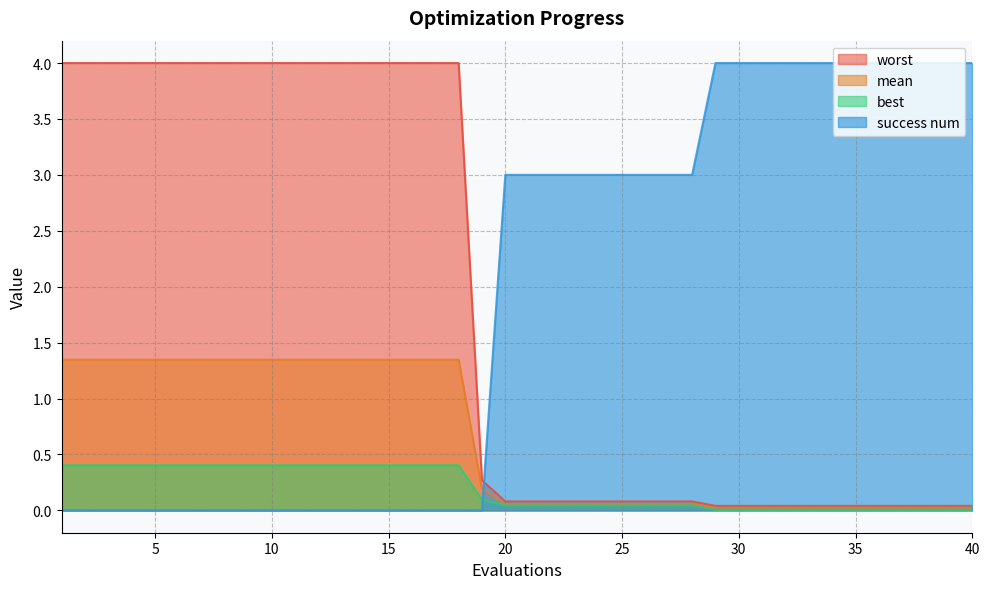

Where is best nearest to the value 0?

29